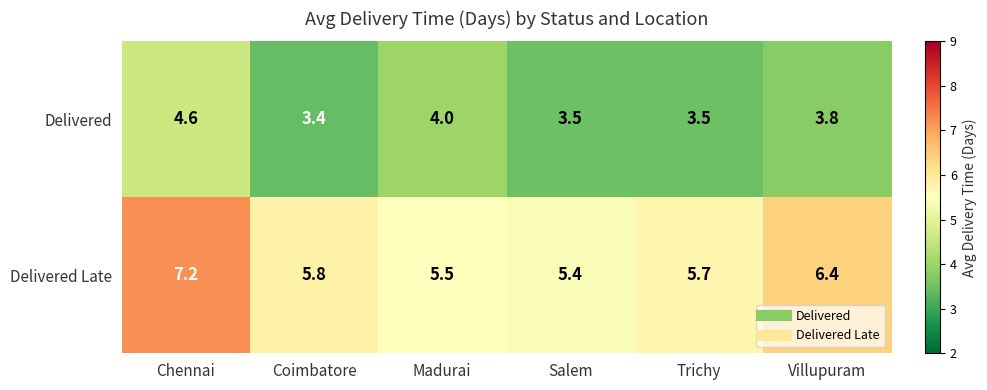

Is it true that Delivered Late equals 1.6 at Madurai?

False